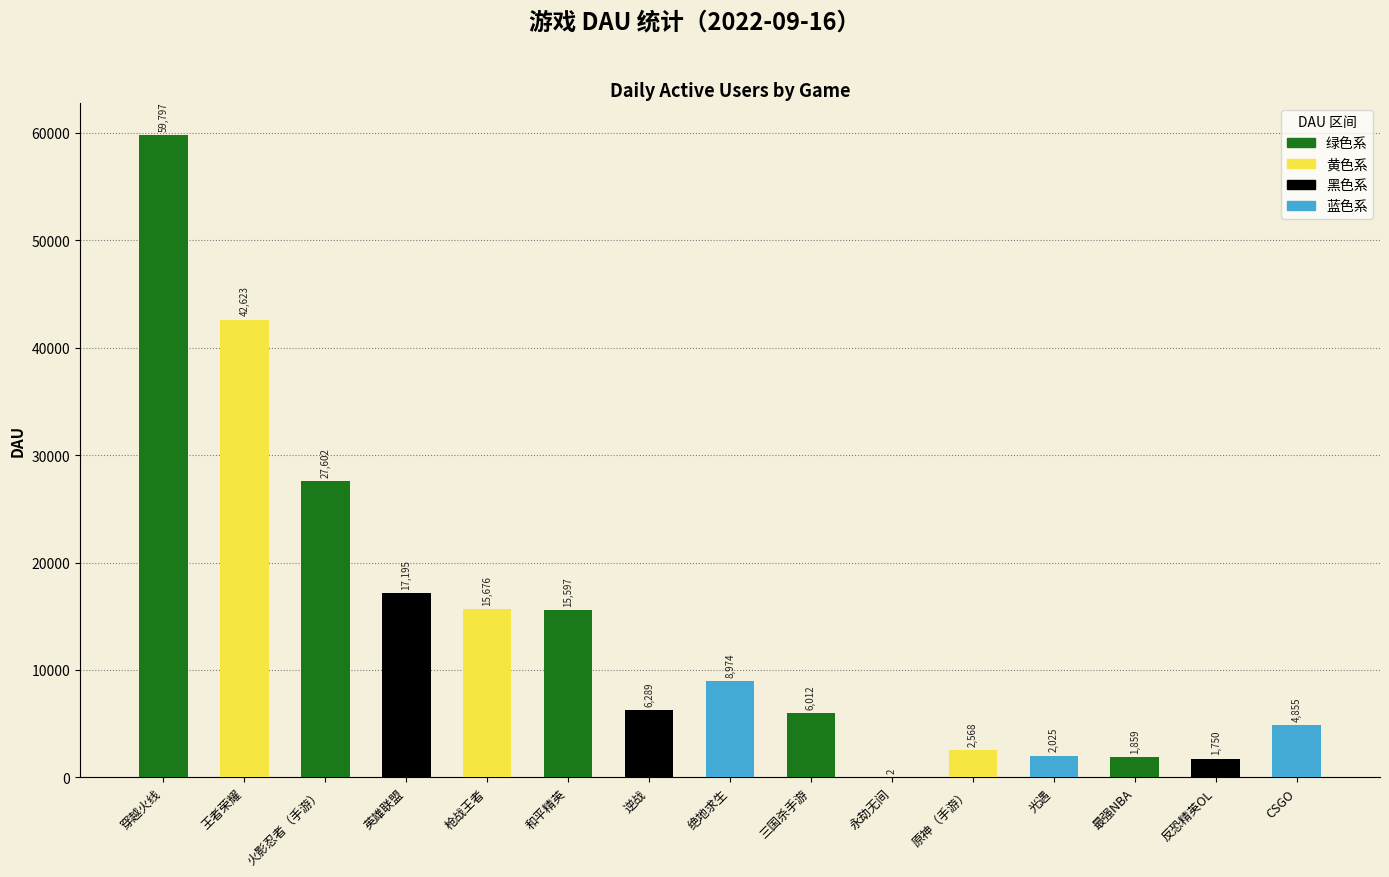

Reading right to left, transcribe all the data shown in this chart.

CSGO=4855	反恐精英OL=1750	最强NBA=1859	光遇=2025	原神（手游）=2568	永劫无间=2	三国杀手游=6012	绝地求生=8974	逆战=6289	和平精英=15597	枪战王者=15676	英雄联盟=17195	火影忍者（手游）=27602	王者荣耀=42623	穿越火线=59797